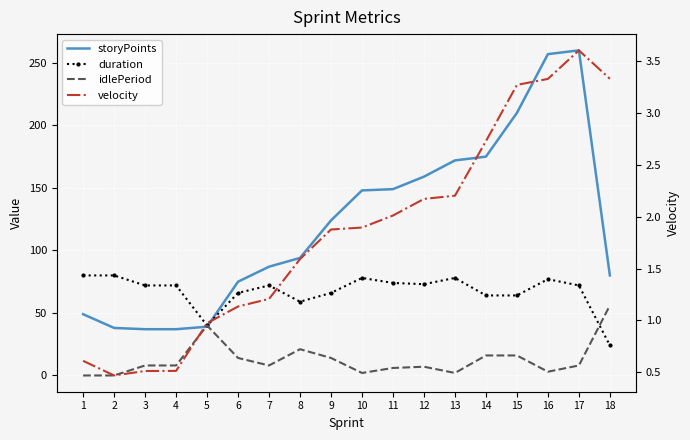

What is the sum of all duration values?

1211.0